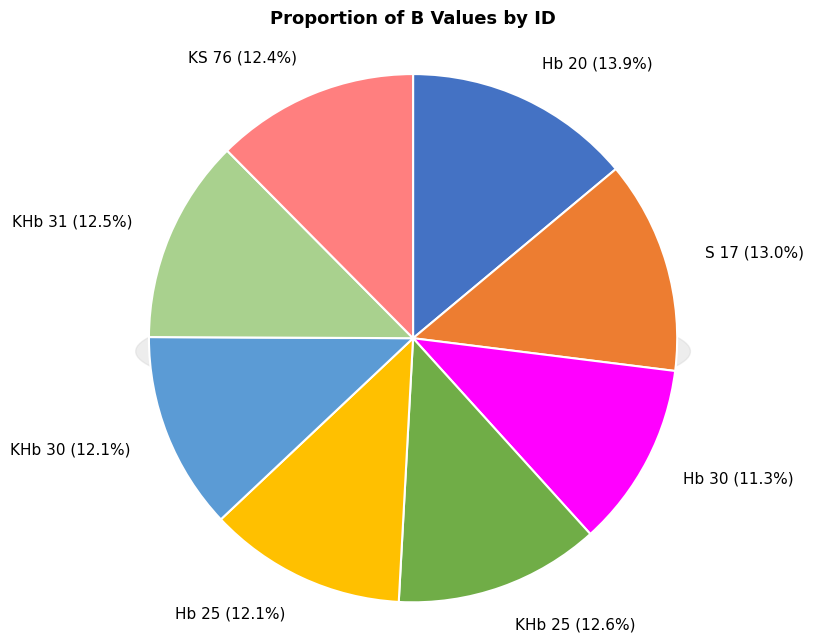

Is it true that Hb 20 is 14% of the pie?

True